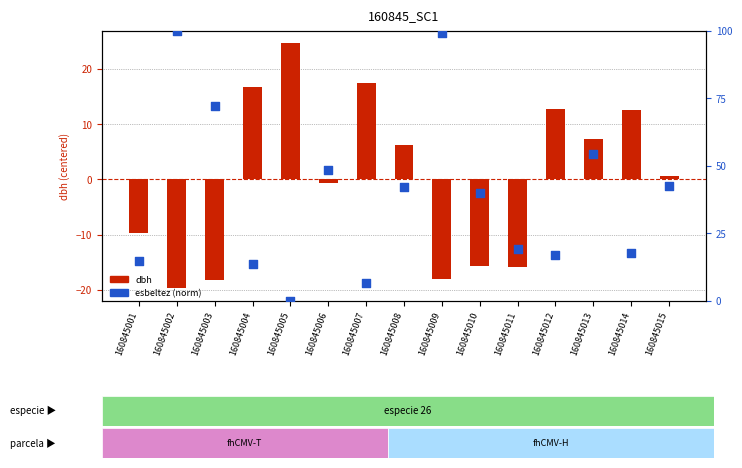

Is the value of esbeltez (normalized) at 160845007 greater than the value of dbh (centered) at 160845003?

Yes